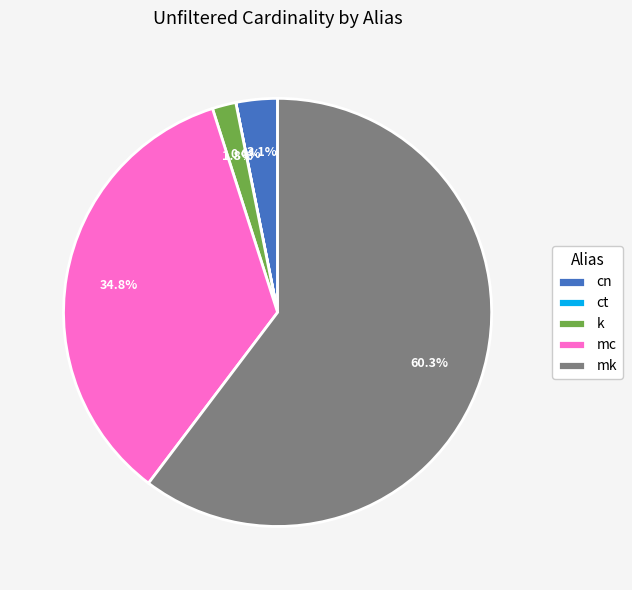

What percentage is the mc slice, to the nearest percent?

35%